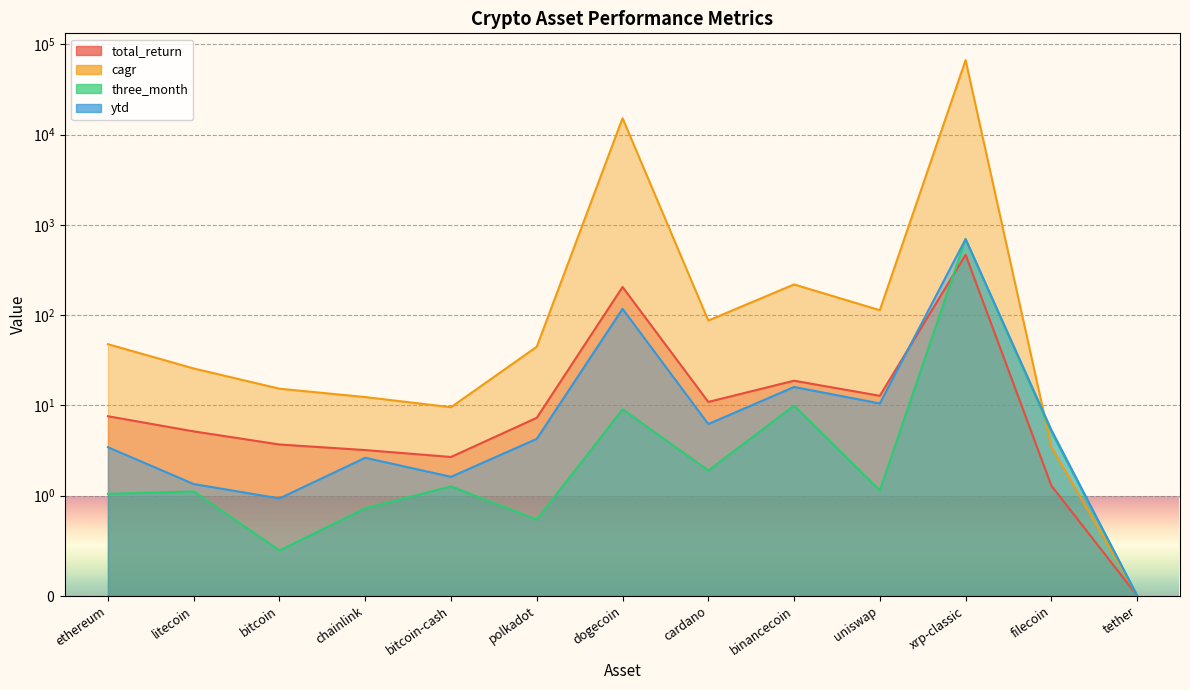

The cagr series shows 23.2 at cardano. True or false?

False